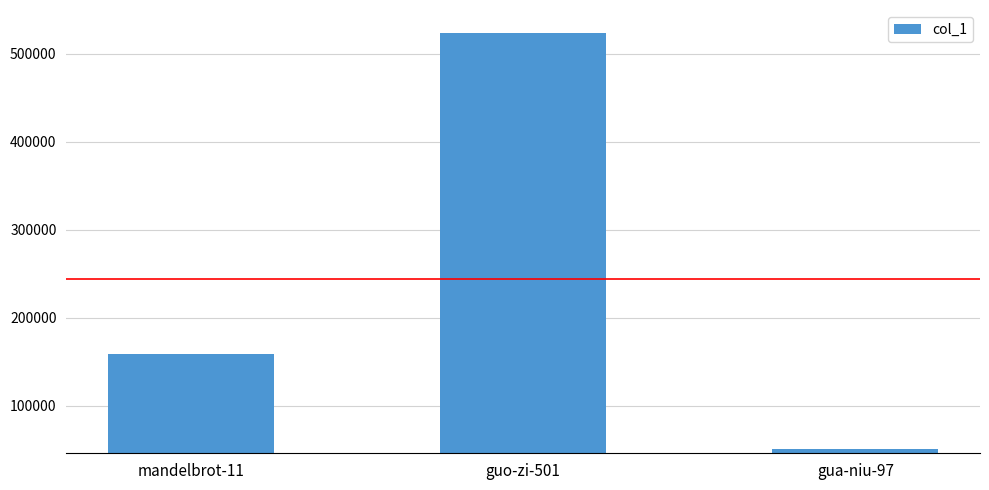

Which label corresponds to the largest value in the chart?

guo-zi-501